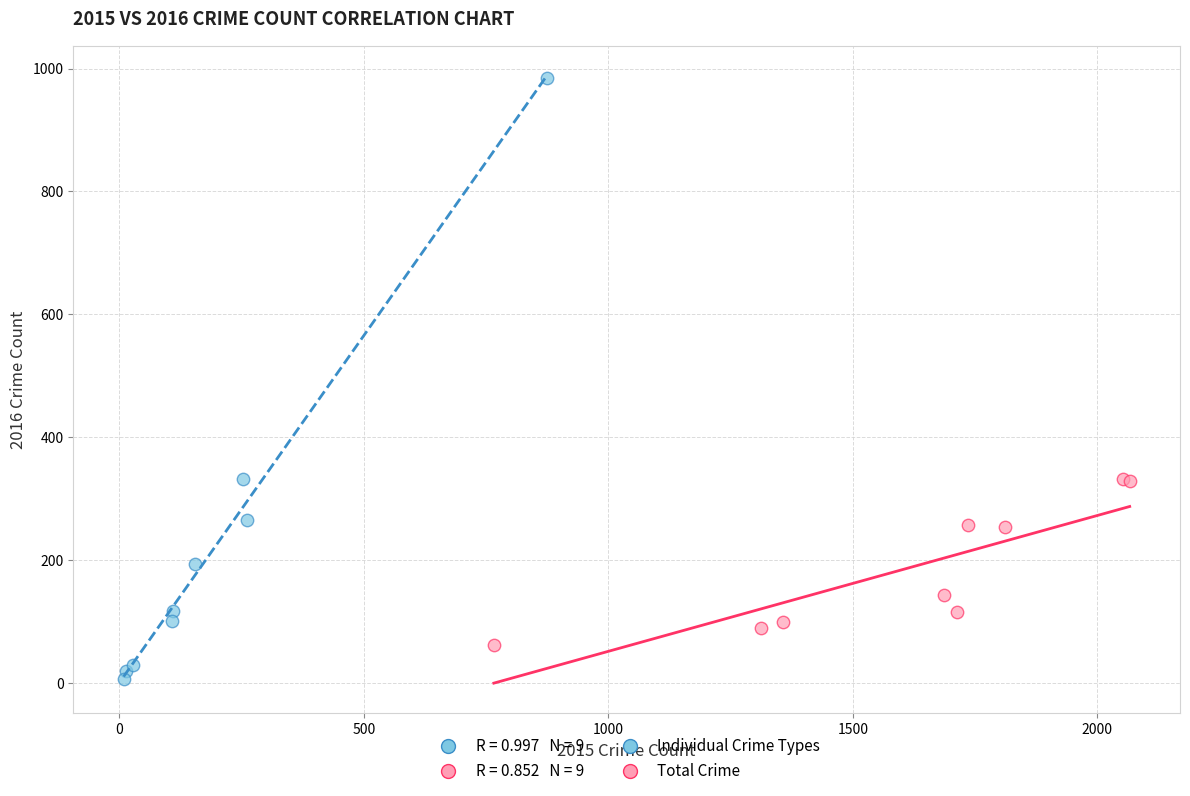

Which series contains the highest Y value?

Individual Crime Types